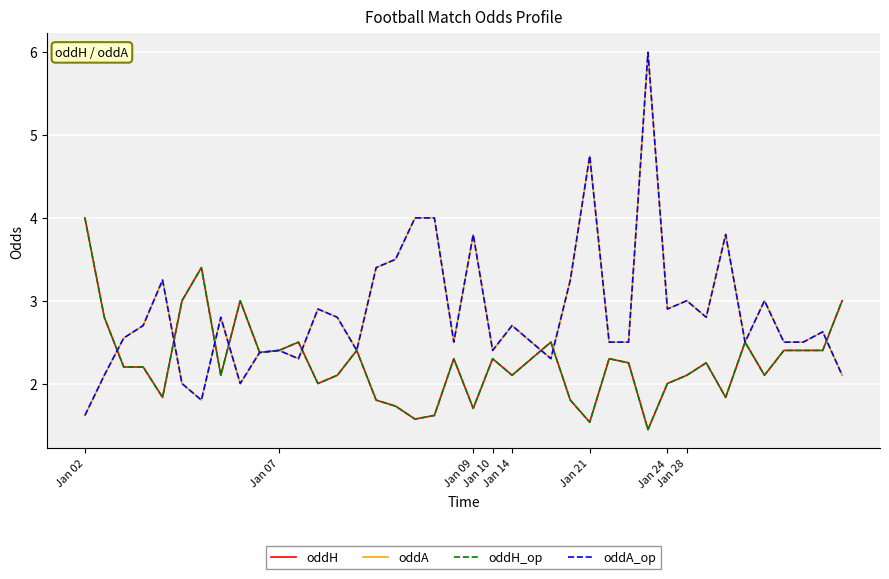

True or false: oddH and oddA intersect in this chart.

True